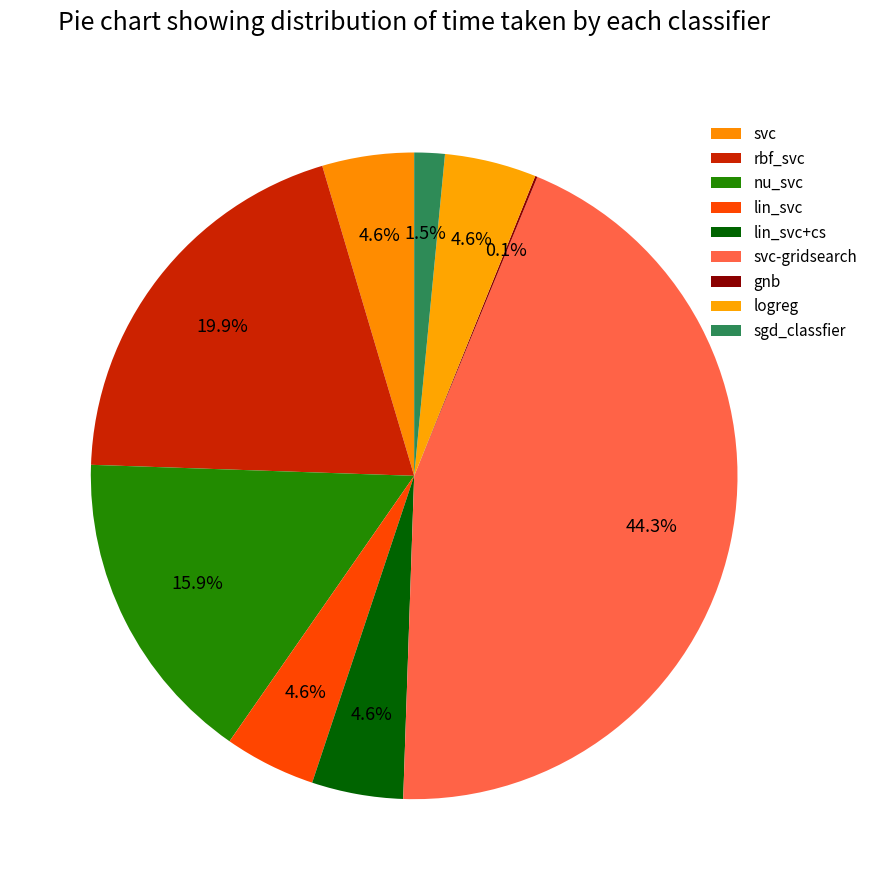

Does any single category account for the majority?

No